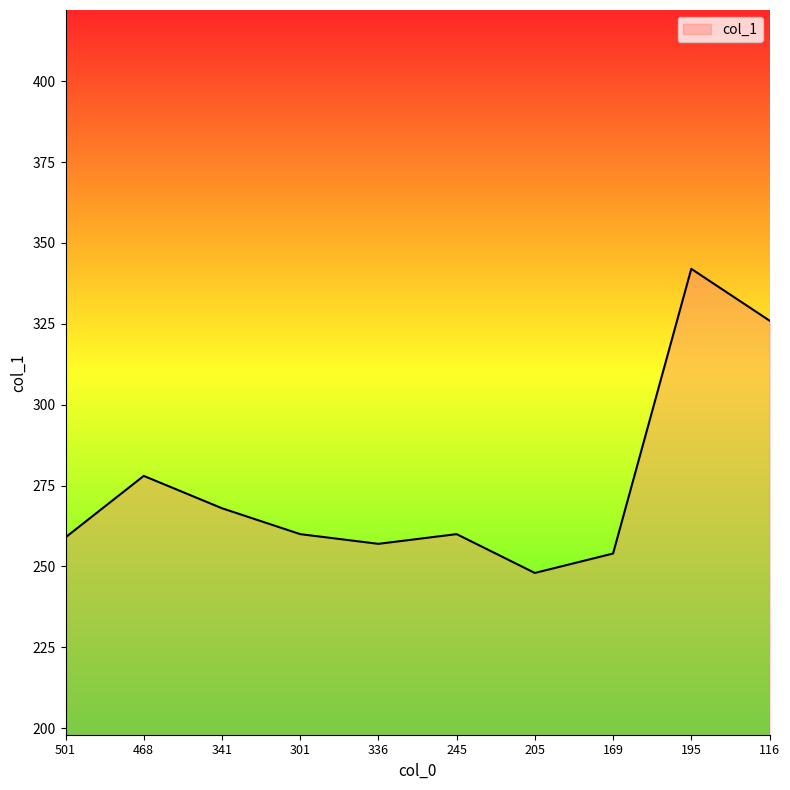

What is the change in value from 336 to 195?

+85